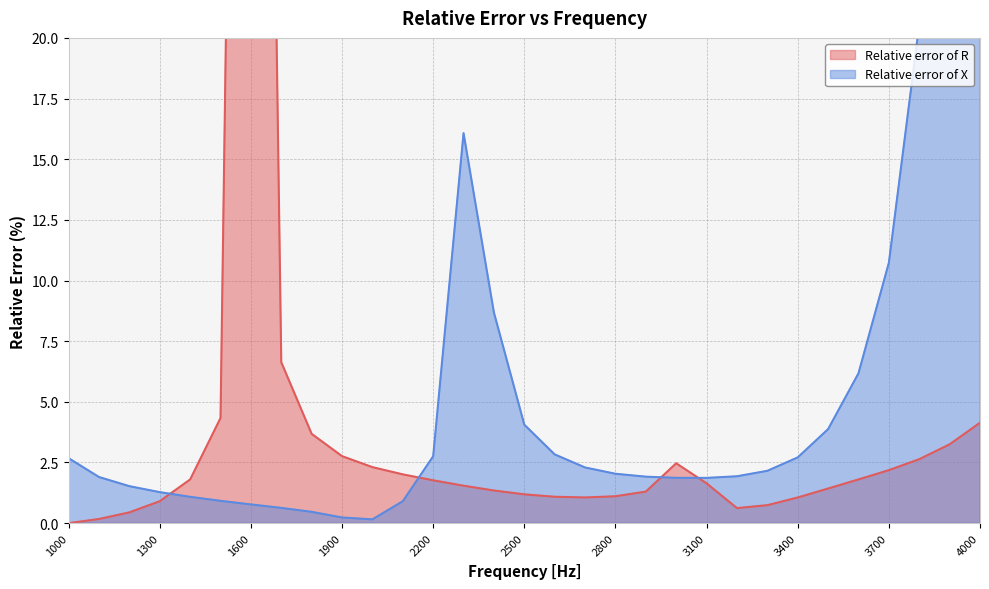

How many series are shown in this chart?

2